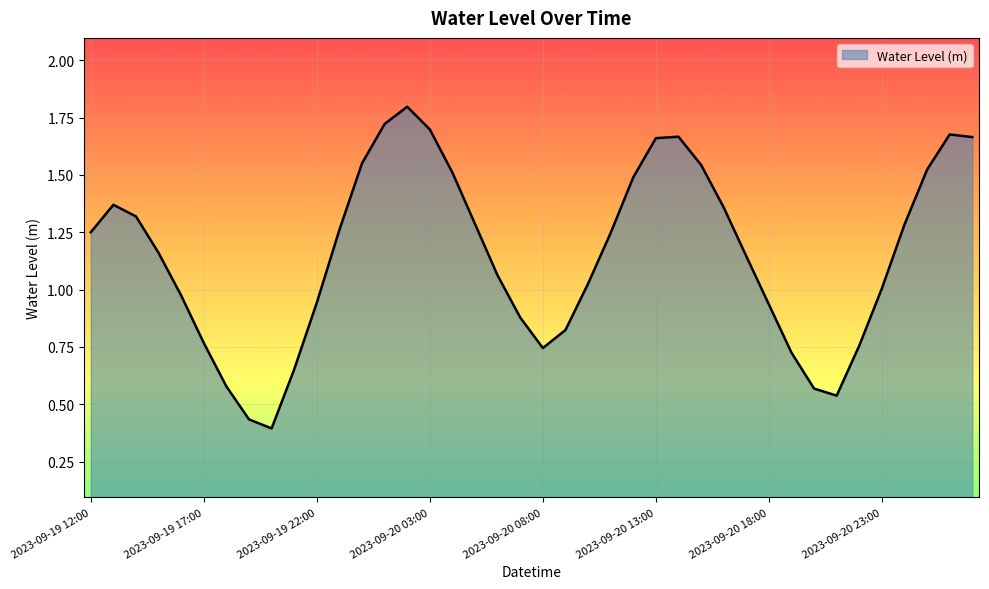

What is the maximum value shown in the chart?

1.8